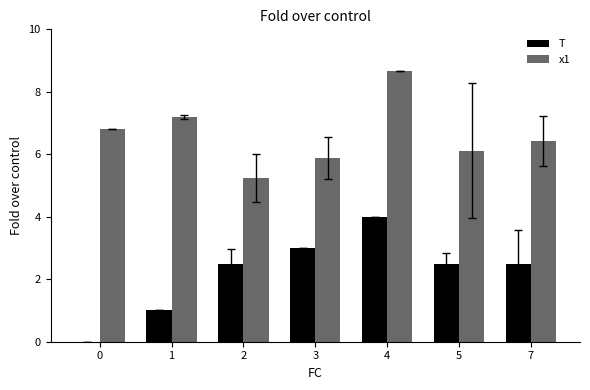

What is the sum of all x1 values?

46.3